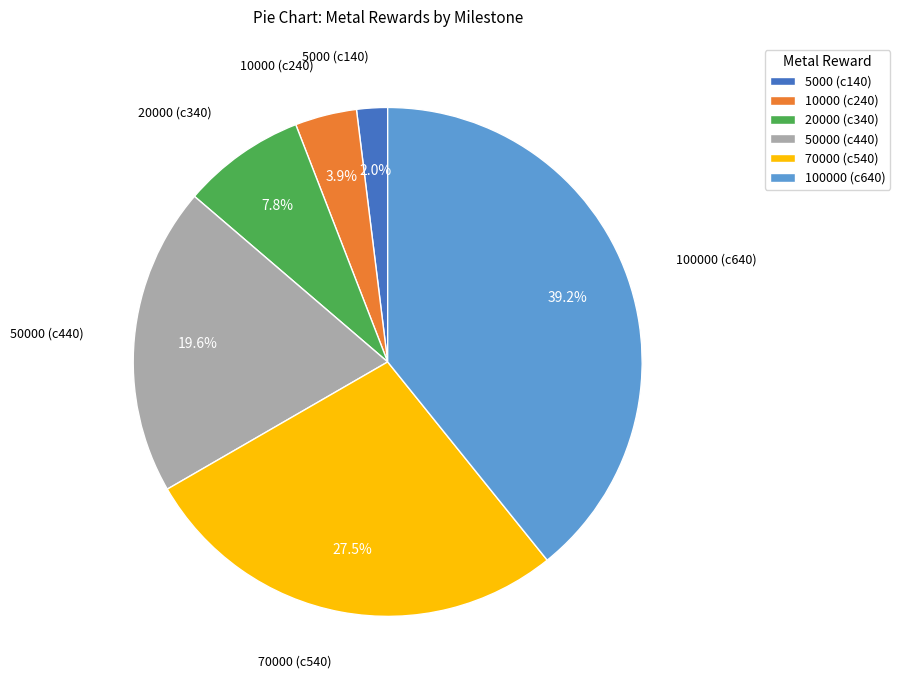

Which slice is the smallest?

5000 (c140)